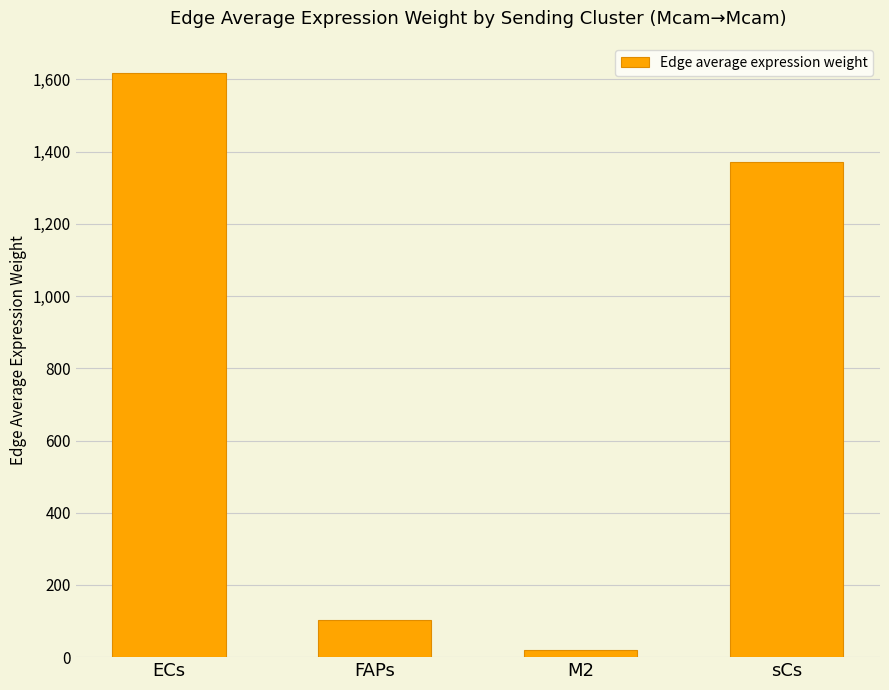

What is the change in value from ECs to sCs?

-246.1